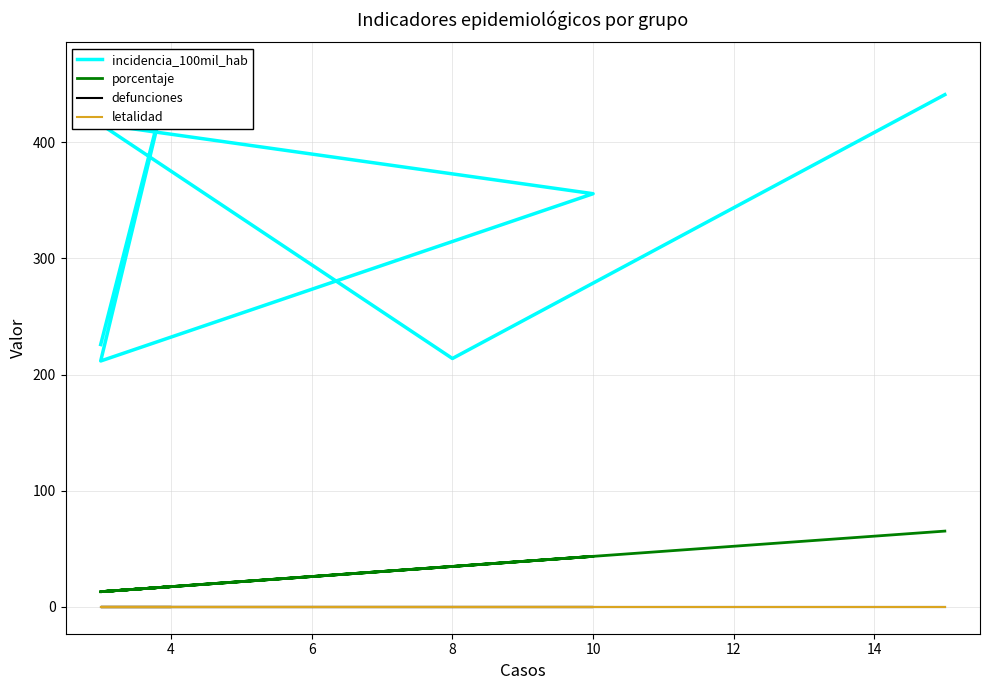

The value of defunciones at 10 is 0.0. True or false?

True